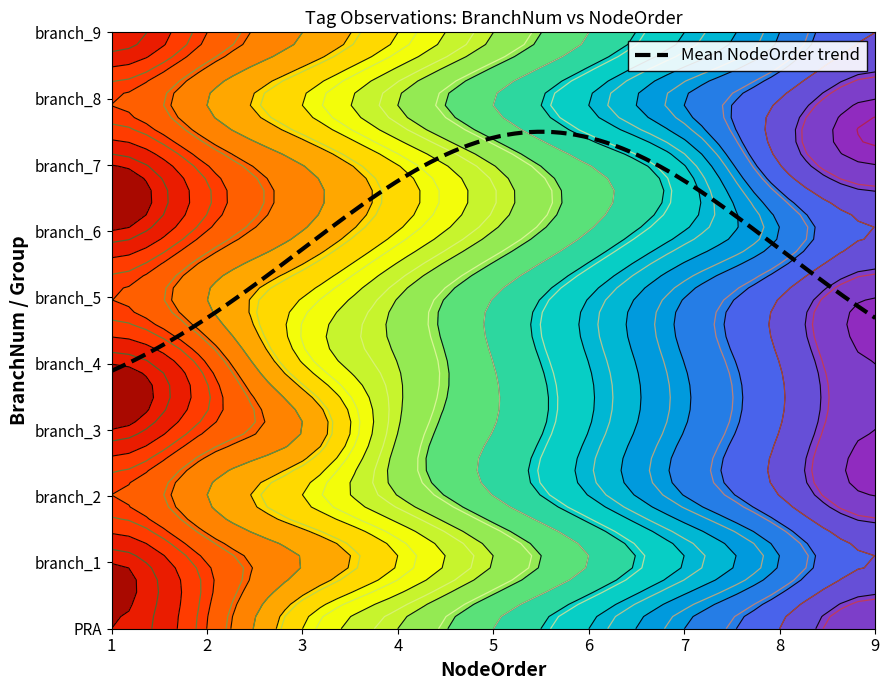

Reading left to right, what are all the values shown in this chart?

PRA: 1	2	4	5	6	7	8	9	10
branch_1: 1	2	3	4	5	6	7	8	9
branch_2: 2	3	4	5	6	7	8	9	10
branch_3: 1	2	3	5	6	7	8	9	10
branch_4: 1	2	4	5	6	7	8	9	10
branch_5: 2	3	4	5	6	7	8	9	10
branch_6: 1	2	3	4	5	6	7	8	9
branch_7: 1	2	3	4	5	6	7	9	10
branch_8: 2	3	4	5	6	7	8	9	10
branch_9: 1	2	3	4	5	6	7	8	9